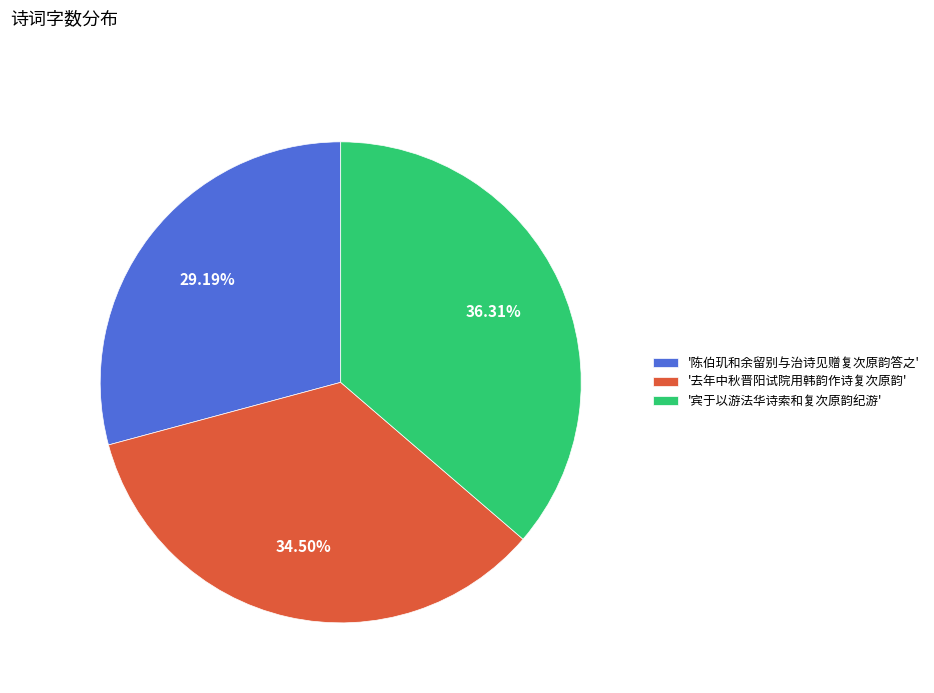

Count the number of slices in the pie.

3